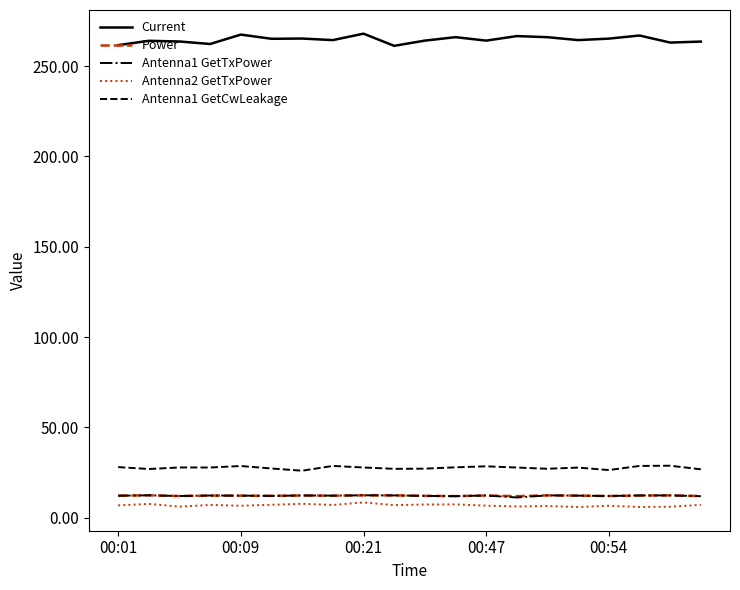

What is the smallest value displayed?

6.0